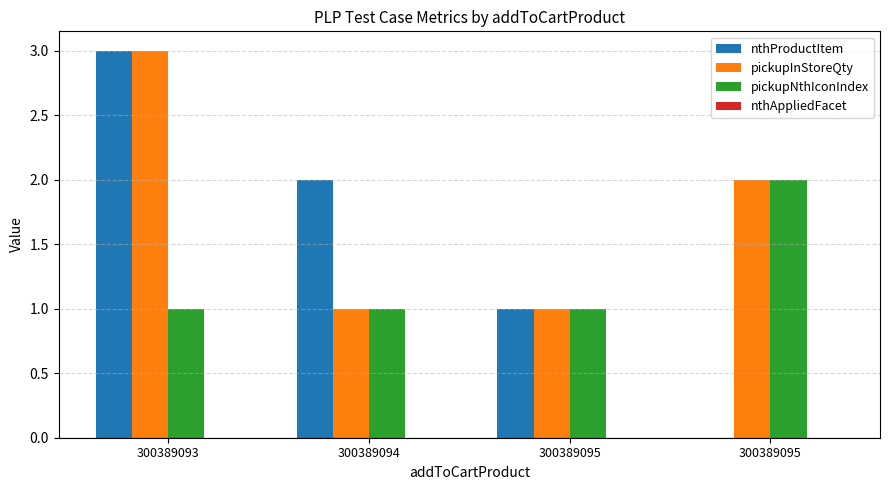

Is it true that pickupInStoreQty equals 3 at 300389093?

True